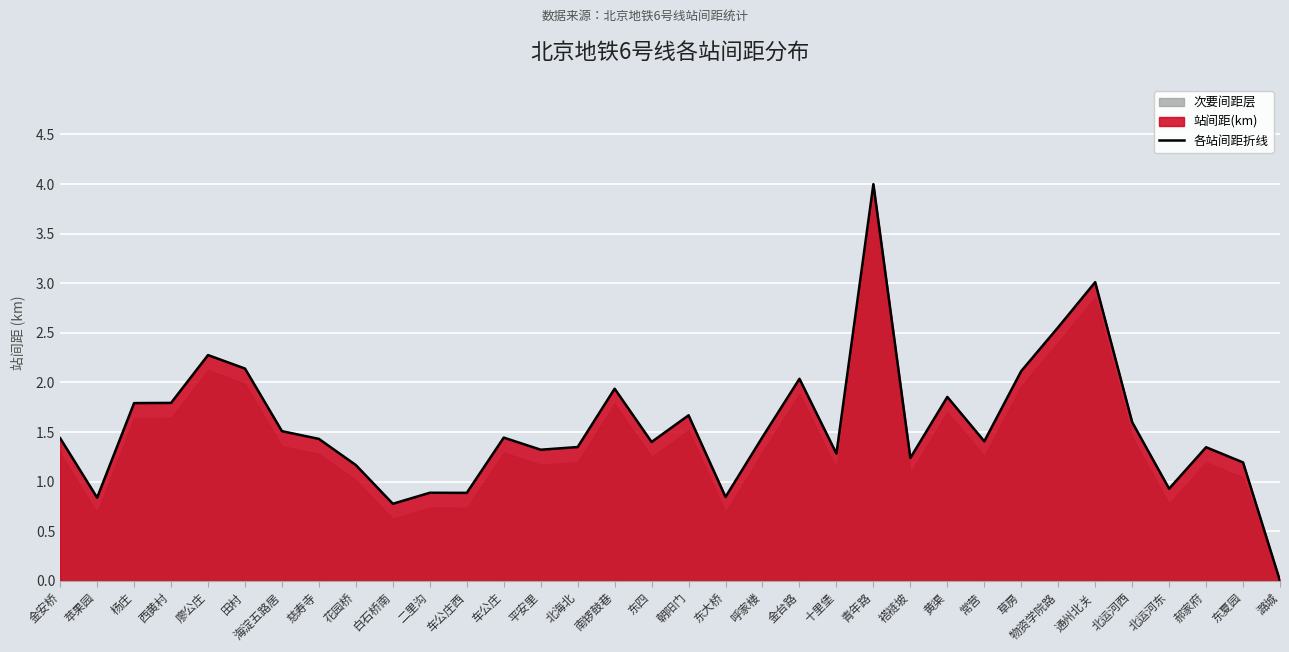

Reading left to right, transcribe all the data shown in this chart.

1.4	0.8	1.8	1.8	2.3	2.1	1.5	1.4	1.2	0.8	0.9	0.9	1.4	1.3	1.3	1.9	1.4	1.7	0.8	1.4	2.0	1.3	4.0	1.2	1.9	1.4	2.1	2.6	3.0	1.6	0.9	1.3	1.2	0.0